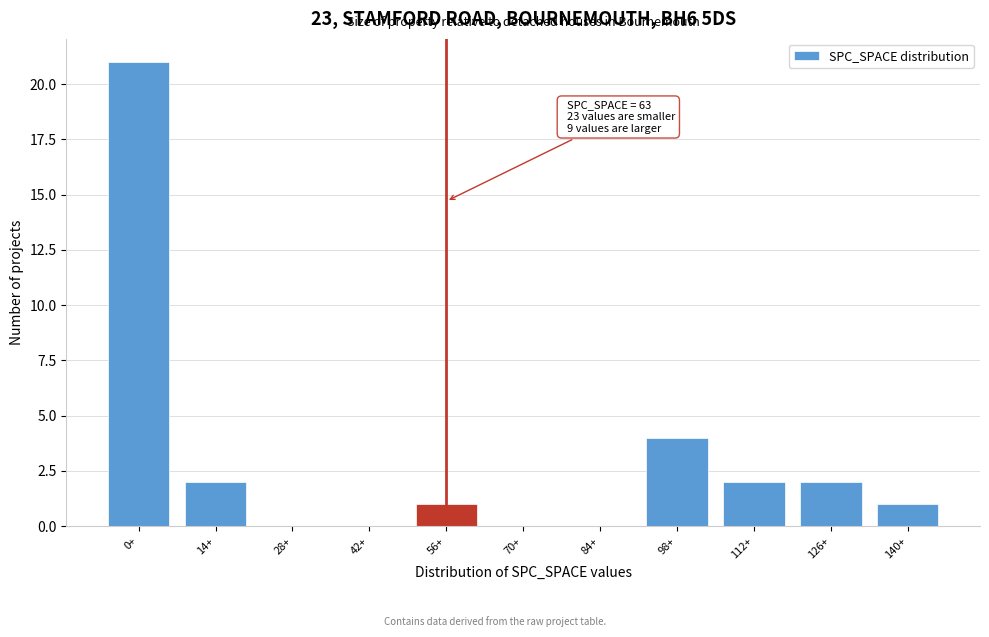

Reading left to right, transcribe all the data shown in this chart.

0+=21	14+=2	28+=0	42+=0	56+=1	70+=0	84+=0	98+=4	112+=2	126+=2	140+=1